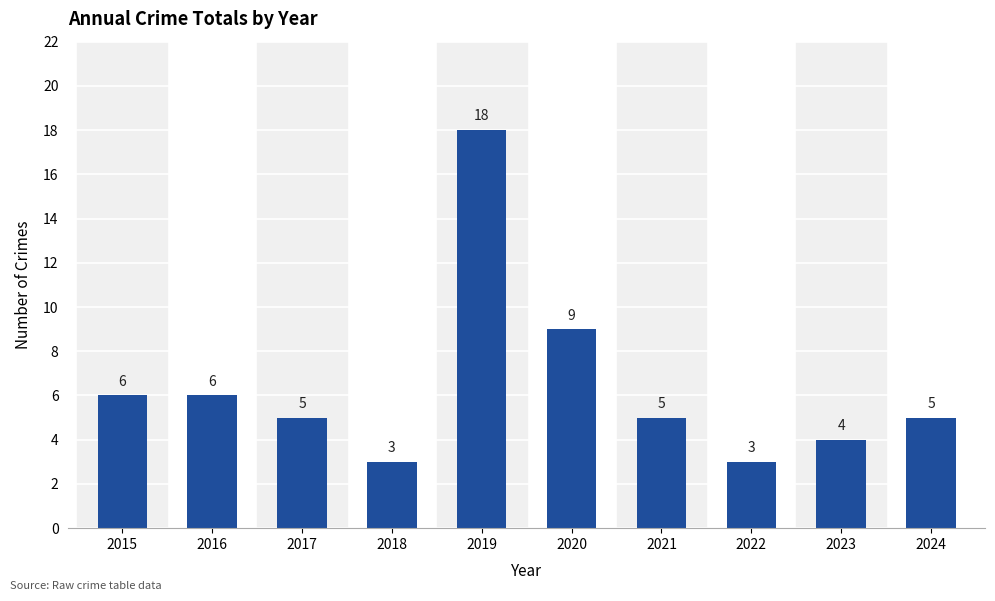

The value at 2020 is 9. True or false?

True